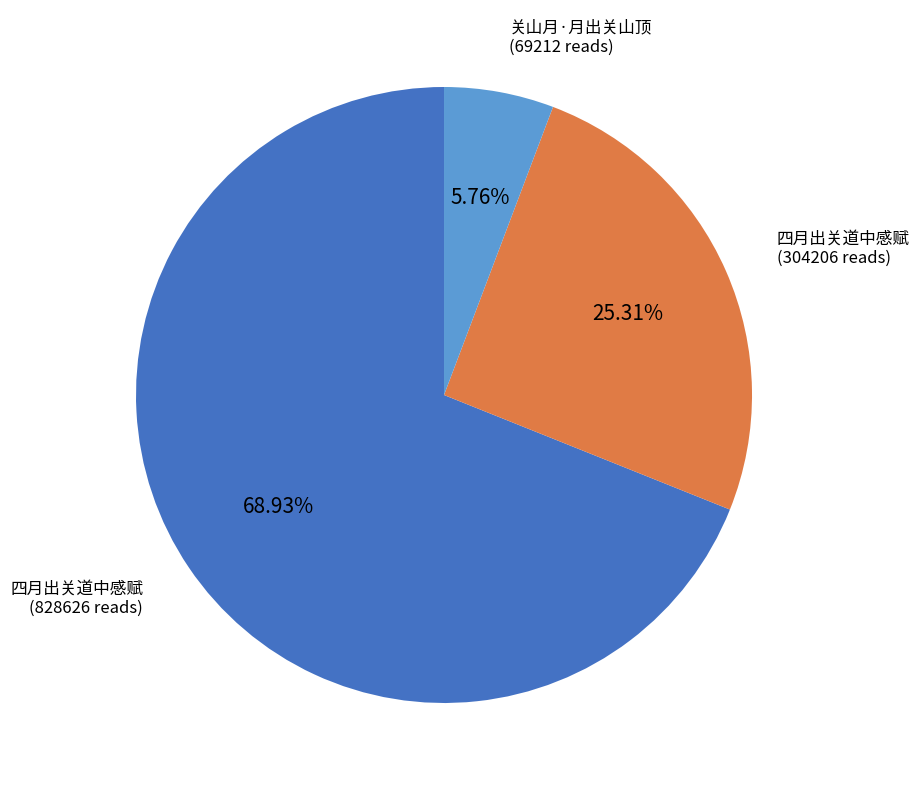

Is there any slice that represents more than half of the pie?

Yes